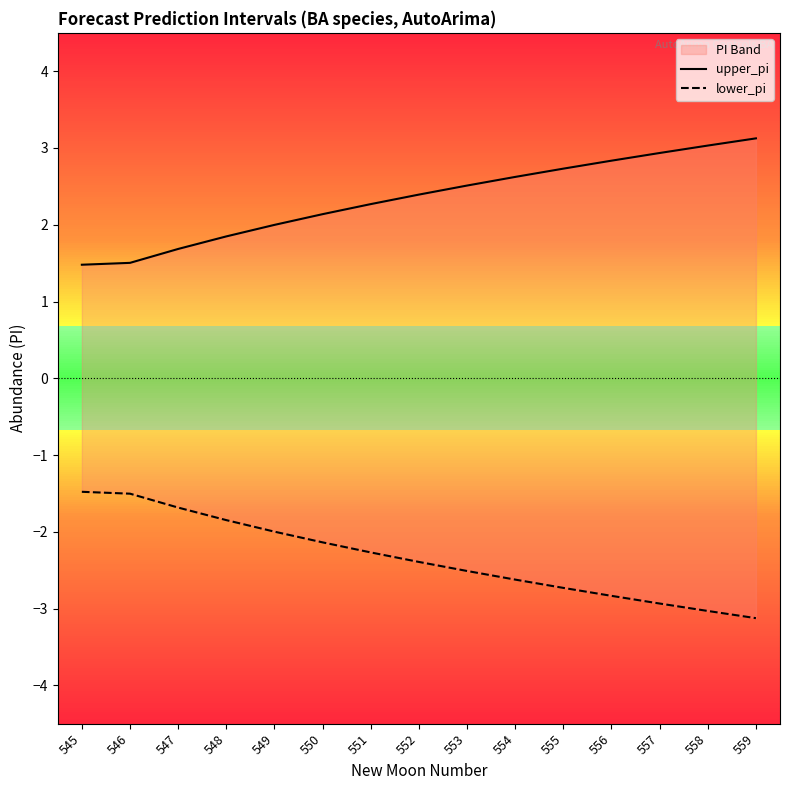

Between 546 and 554, which series saw the biggest shift?

lower_pi